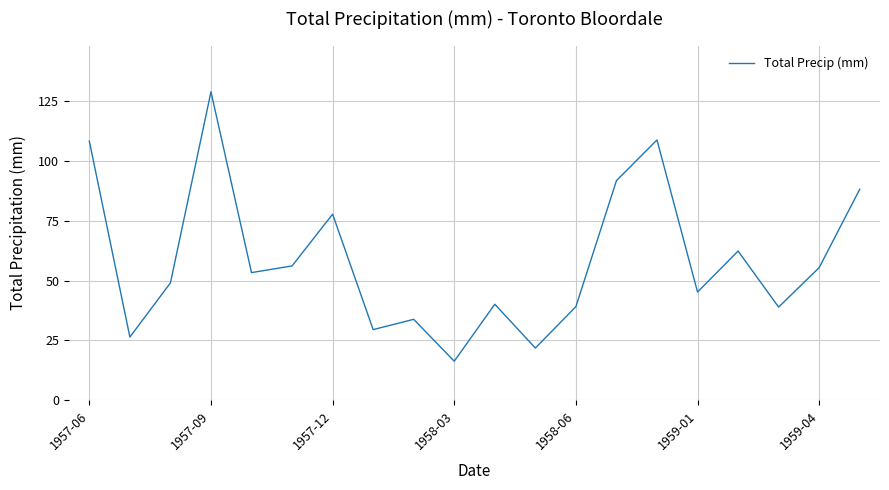

What is the greatest value displayed?

128.8